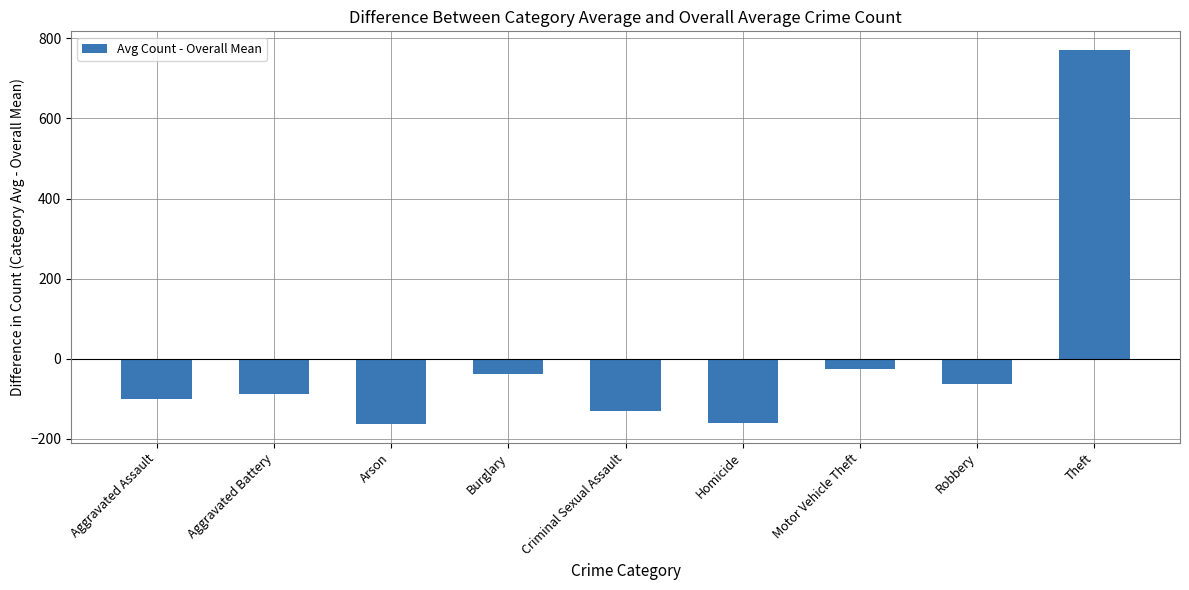

True or false: the data shows -62.4 at Robbery.

True